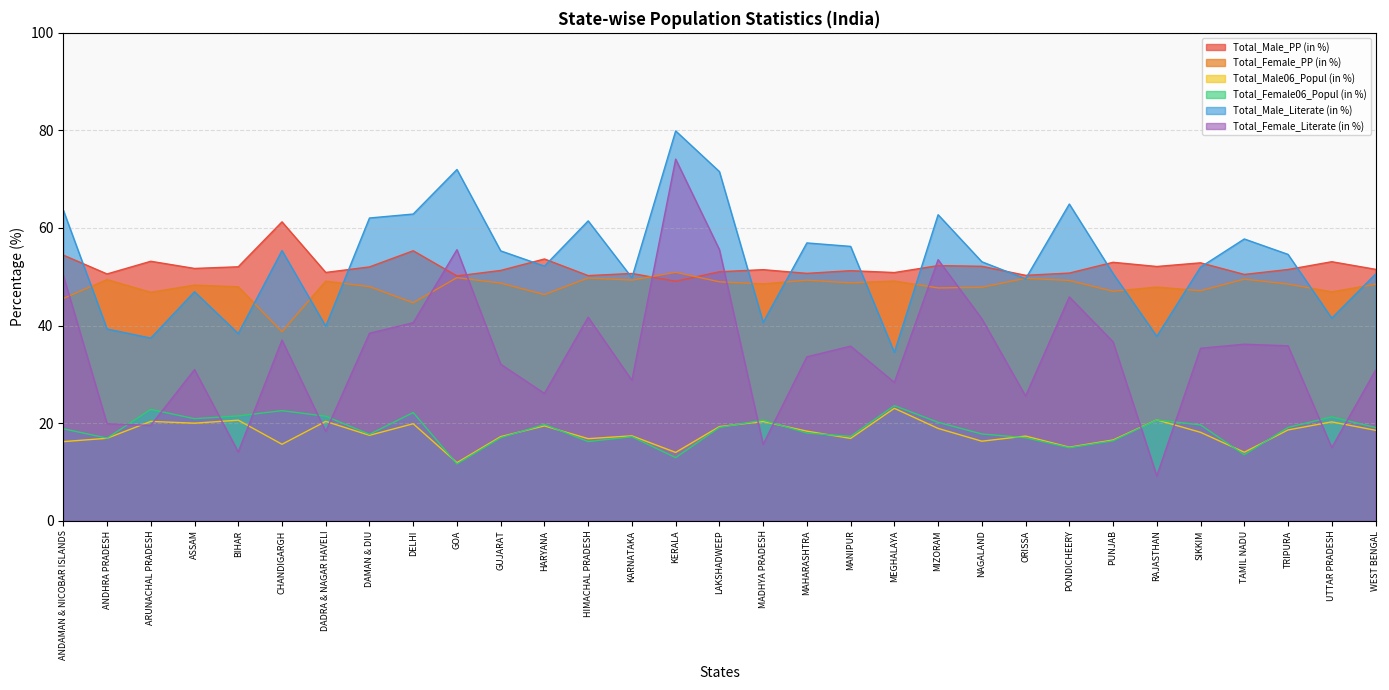

What is the sum of all Total_Female_PP (in %) values?

1488.1